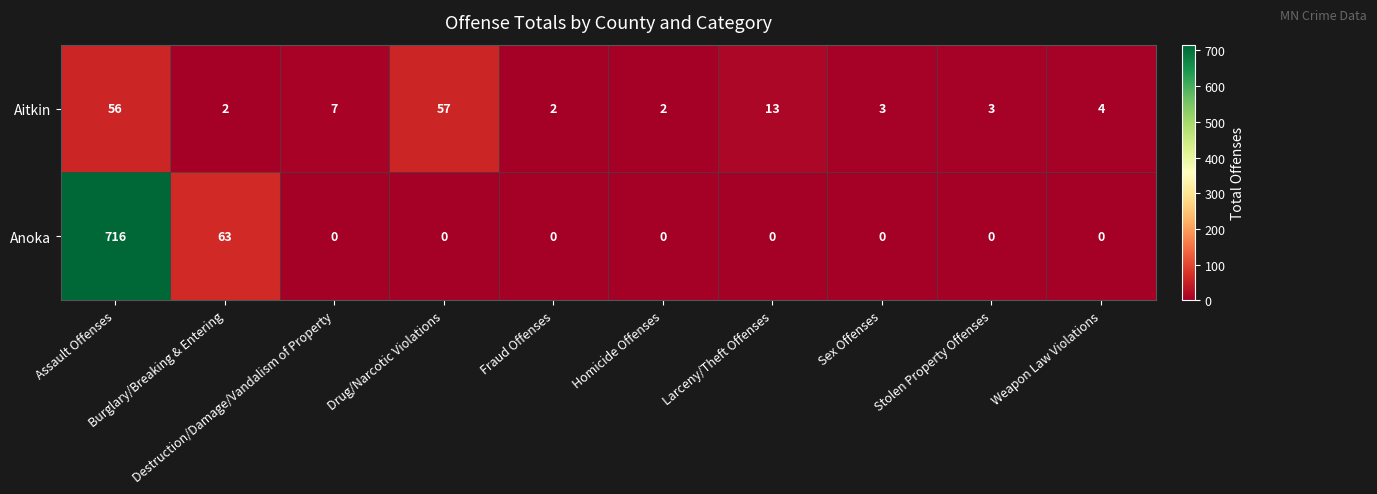

What is the difference between the maximum and minimum values in the Anoka series?

716